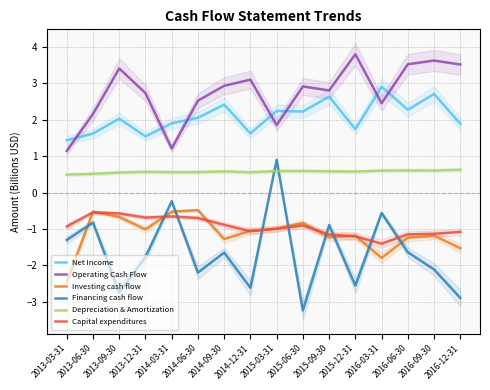

True or false: Depreciation & Amortization and Net Income cross at least once.

False